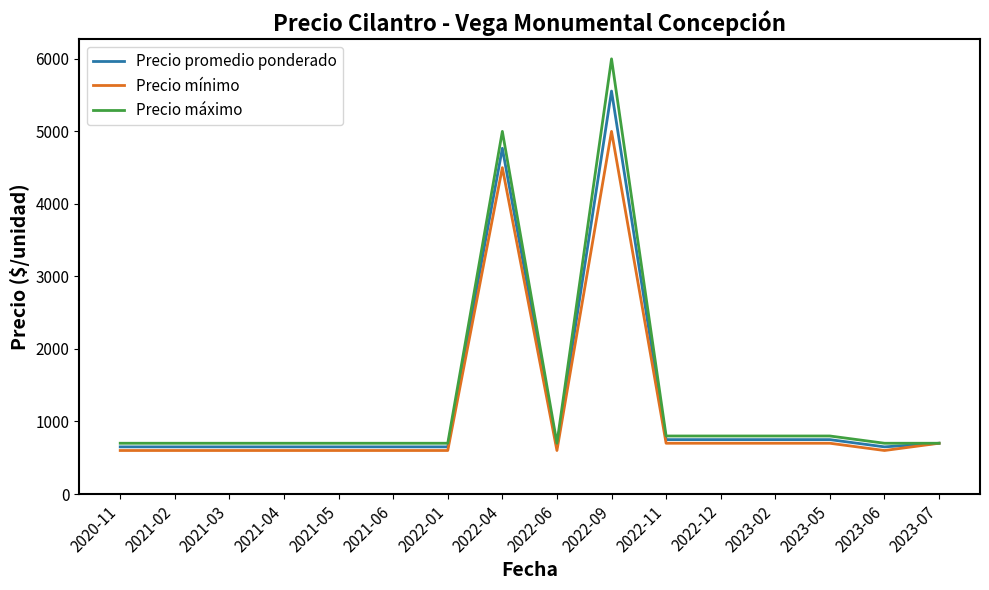

What is the difference between the Precio promedio ponderado values at 2022-09 and 2023-05?

4806